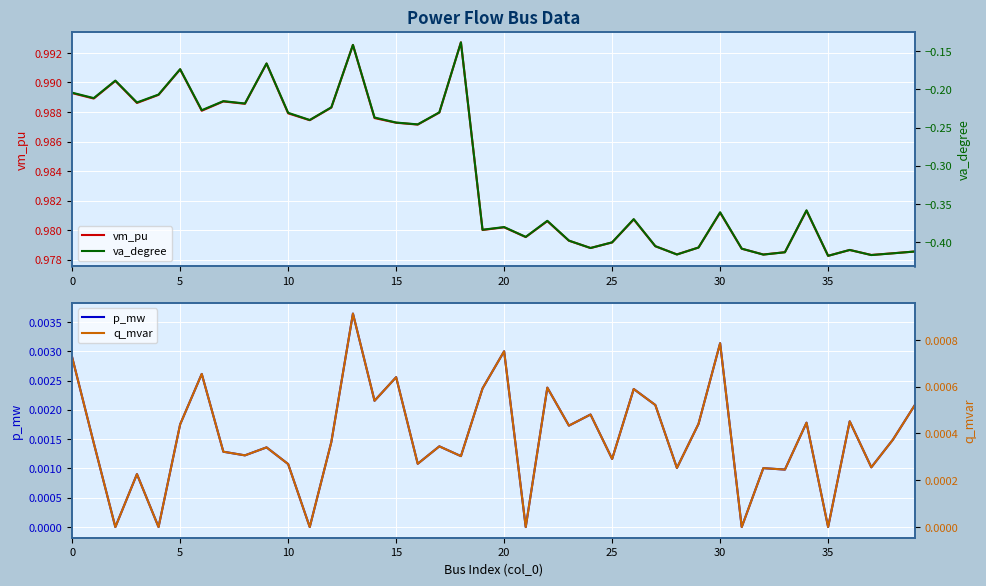

The value of vm_pu at 10 is 1.7. True or false?

False